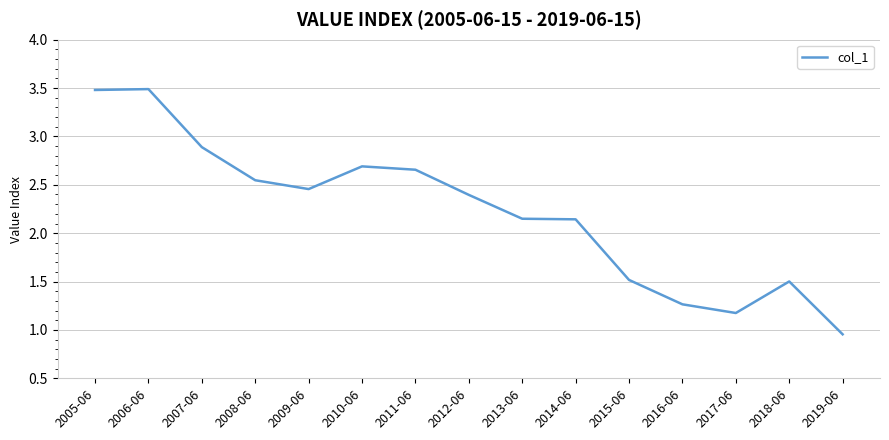

Is it true that the value at 2008-06 is 1.7?

False